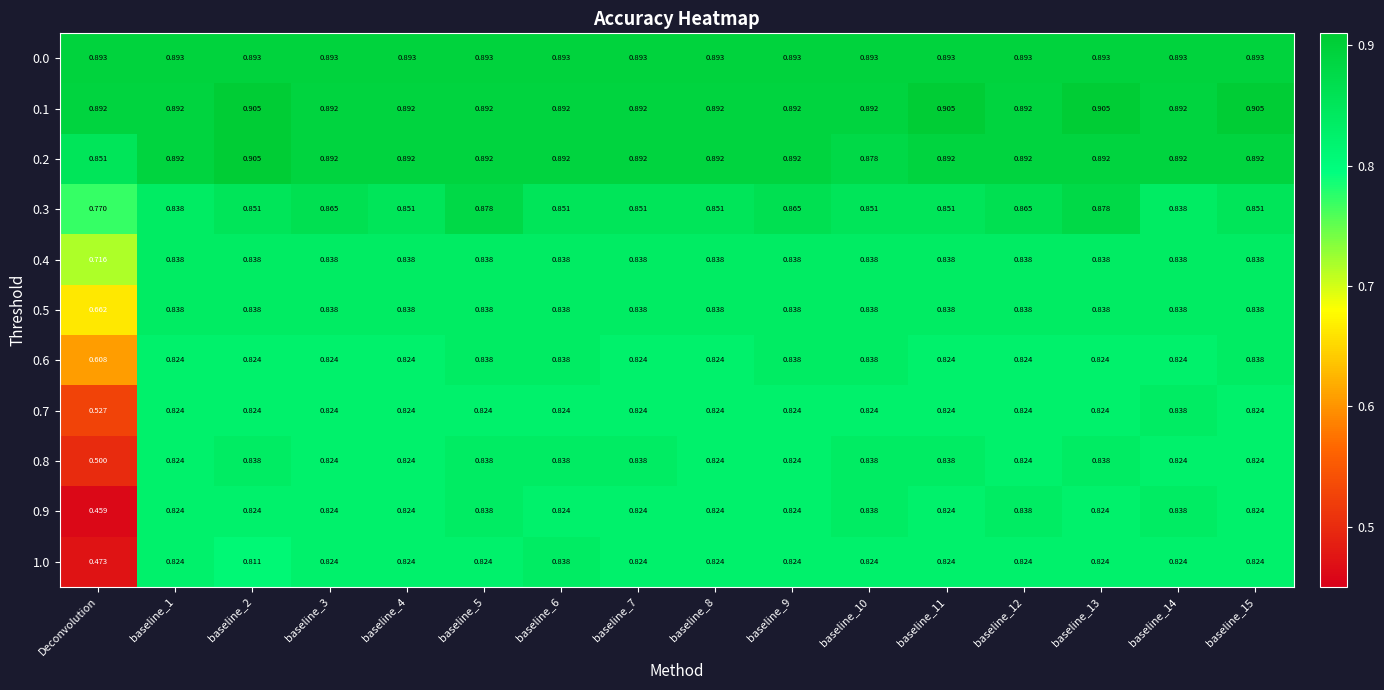

Is the value of 0.6 at baseline_1 greater than the value of 0.2 at baseline_12?

No